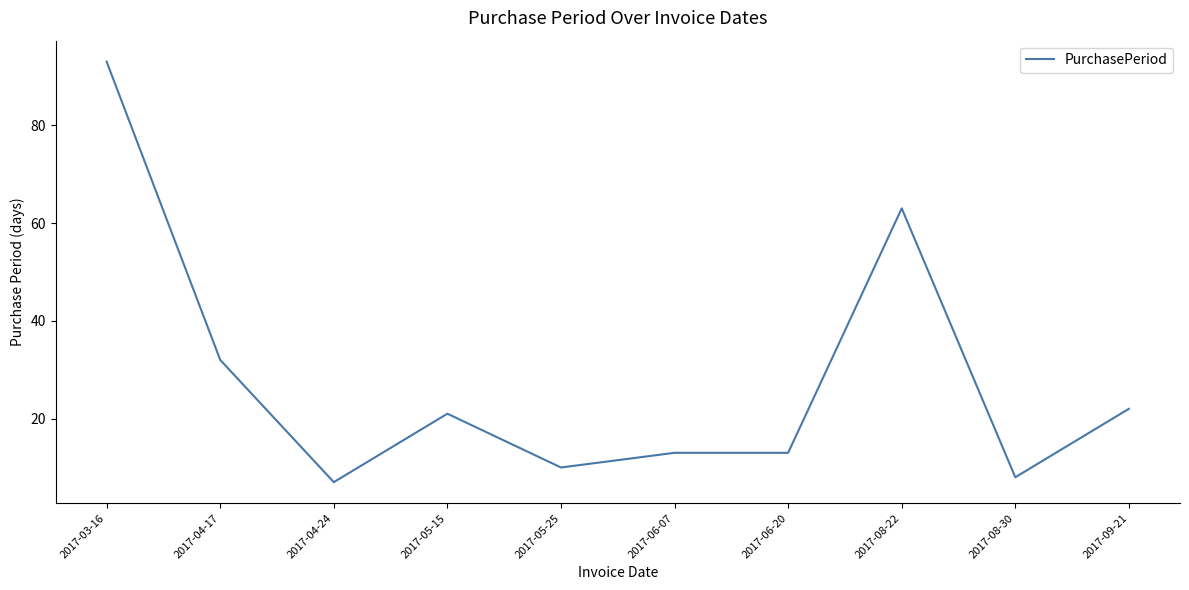

Where is the first local minimum?

2017-04-24